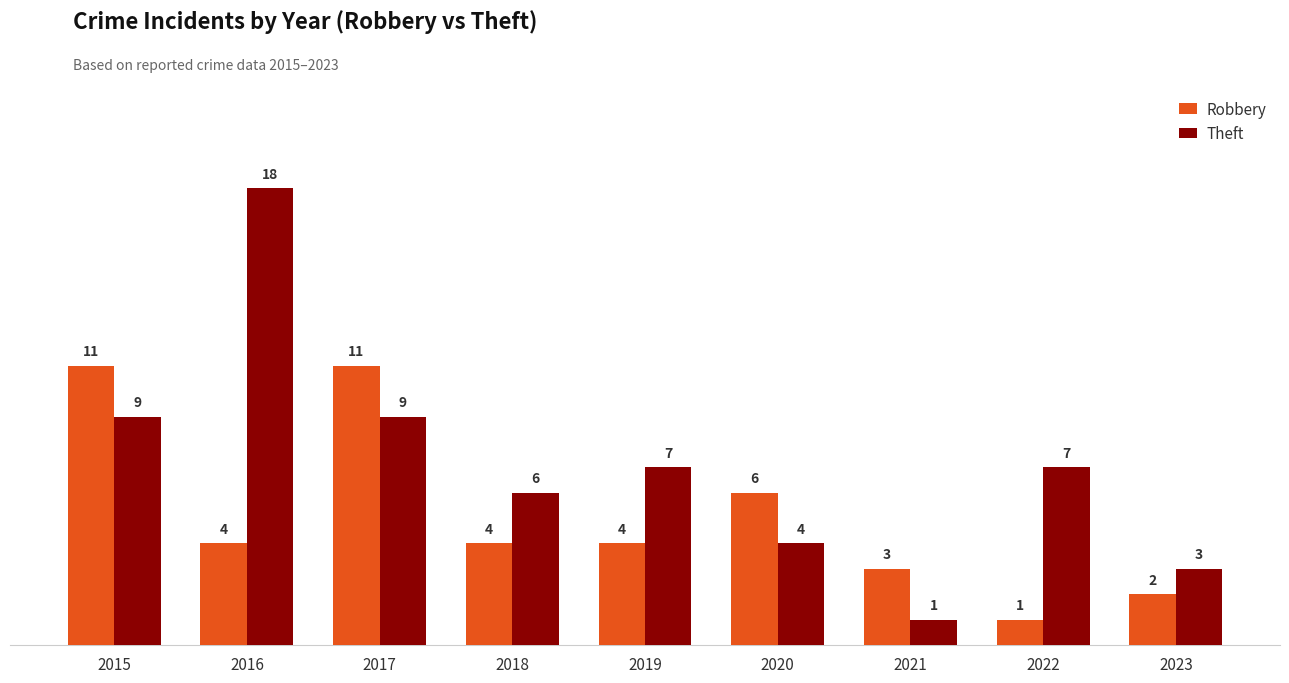

At which label does Robbery first exceed 4?

2015